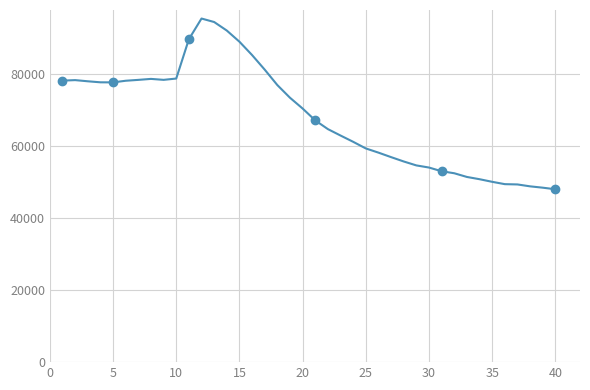

What is the average value?

68070